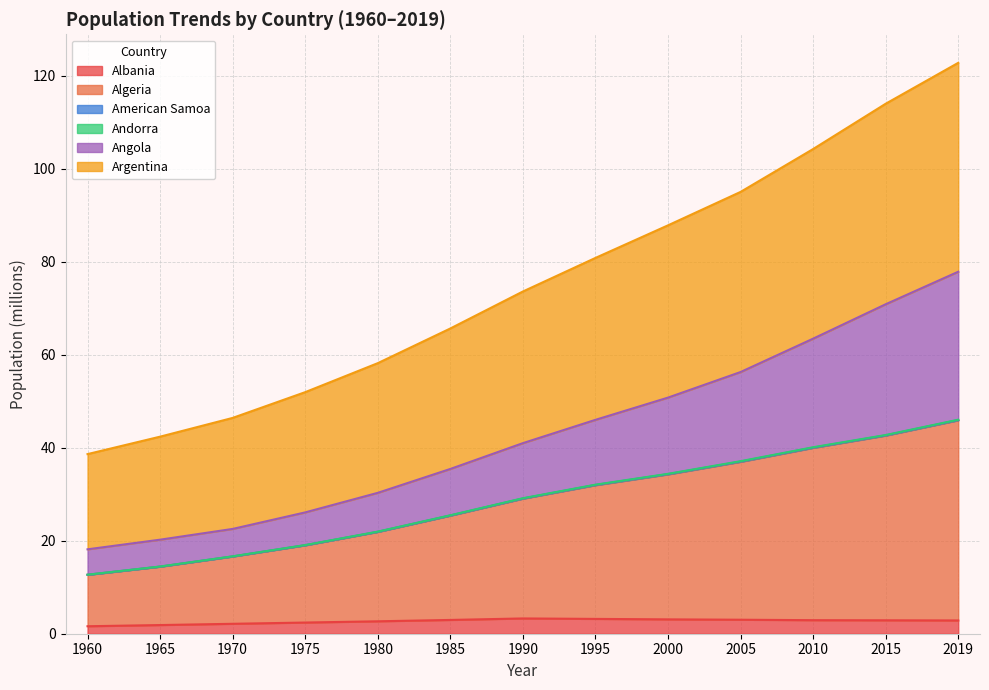

Does the chart display data point markers on the line(s)?

No